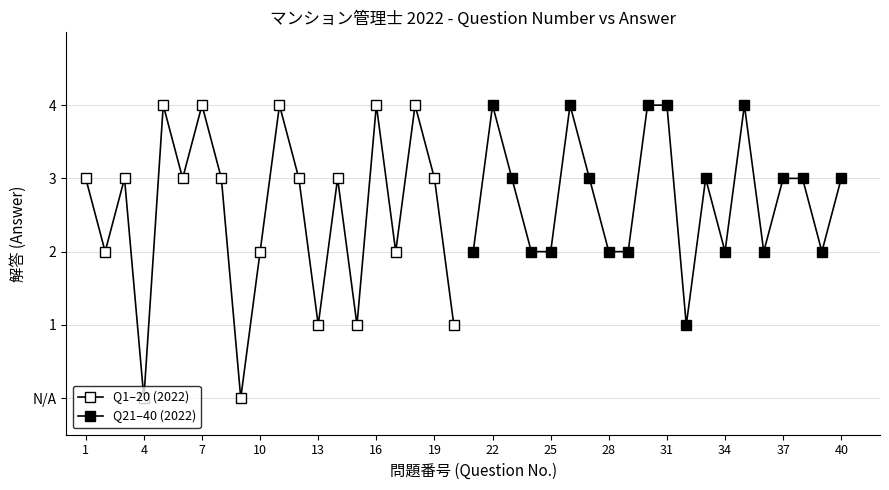

Which series has the widest spread of values?

Q1–20 (2022)